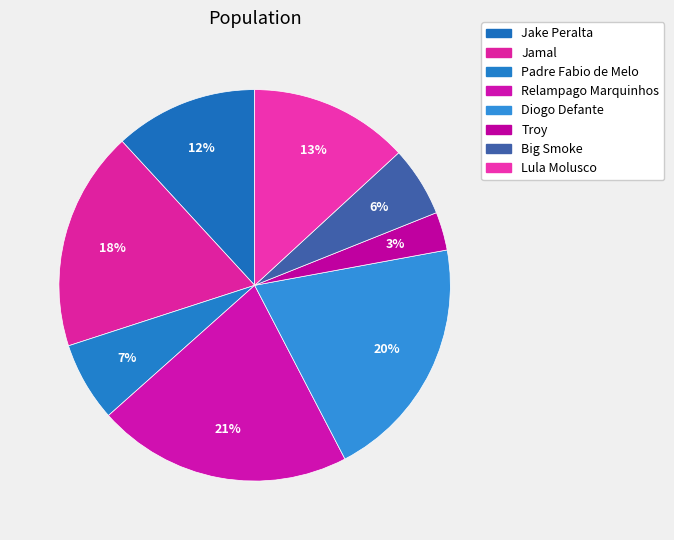

To the nearest percent, what is the average slice percentage?

12%